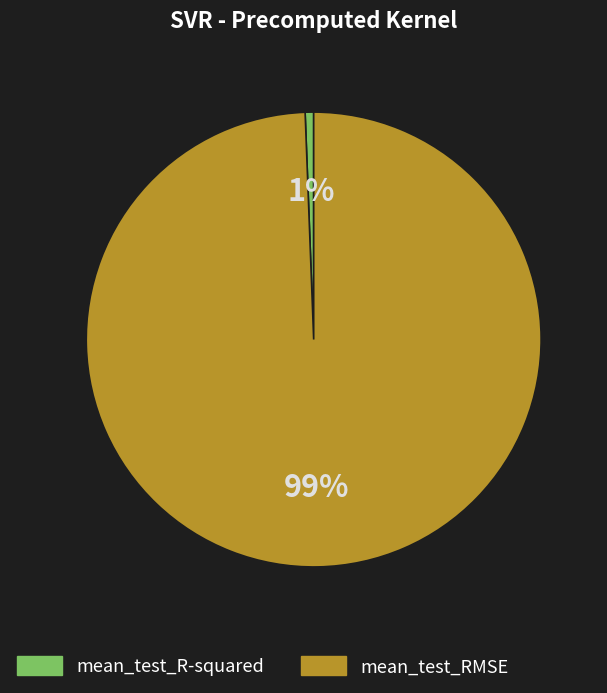

Which slice represents more than half of the pie?

mean_test_RMSE